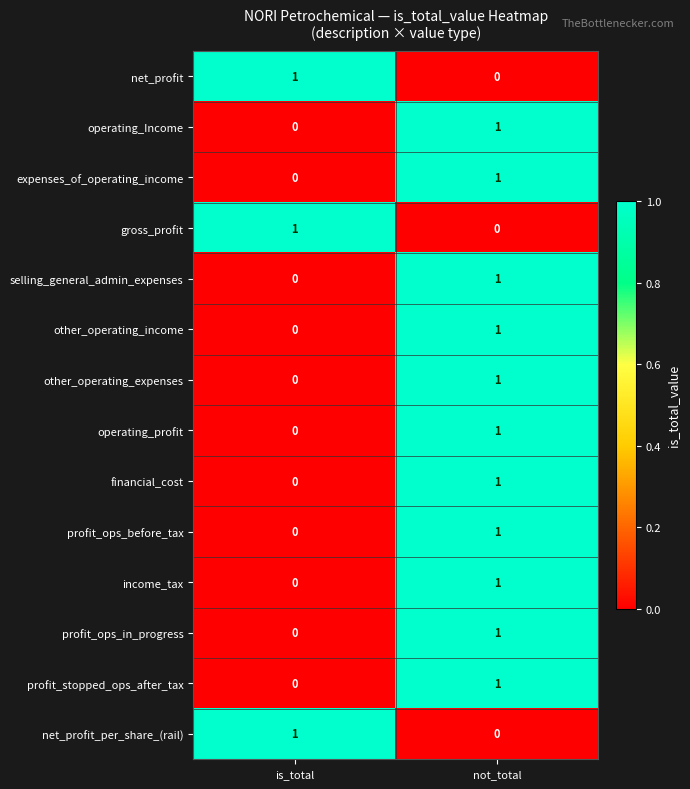

Is it true that profit_ops_before_tax equals -1 at is_total?

False